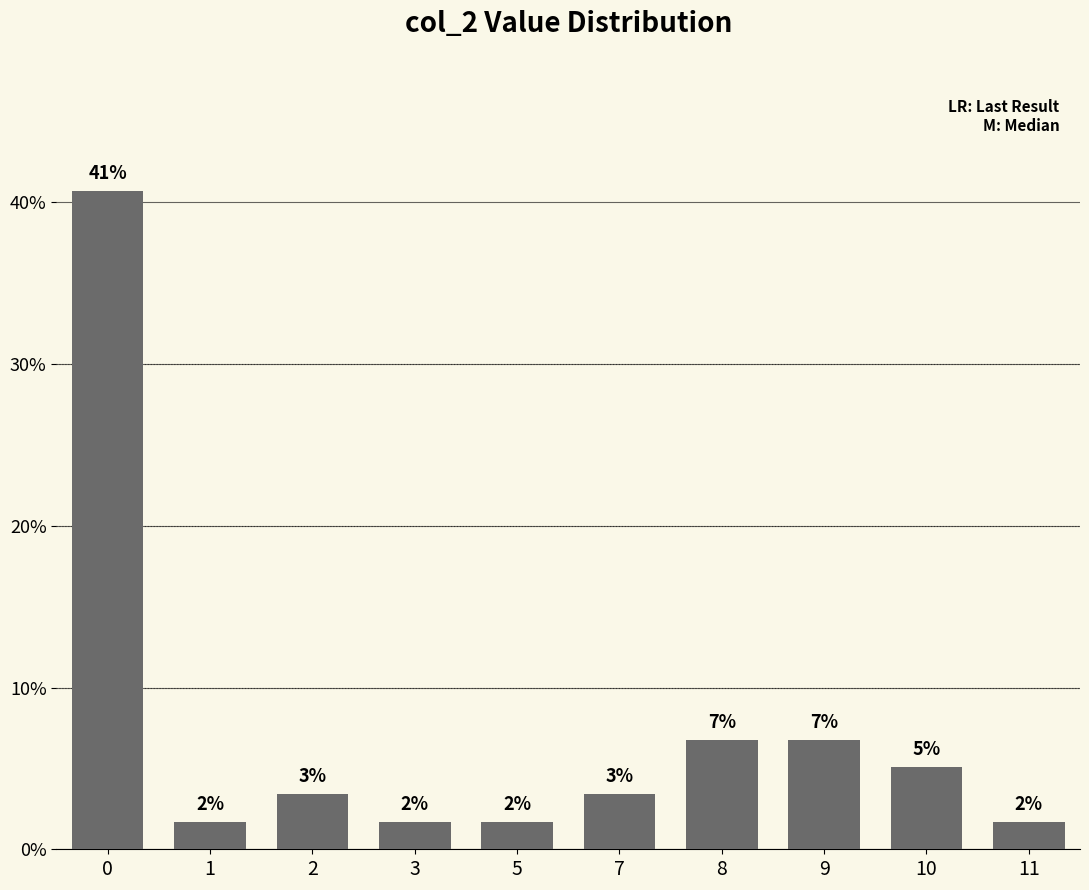

What is the approximate value at 10?

0.1